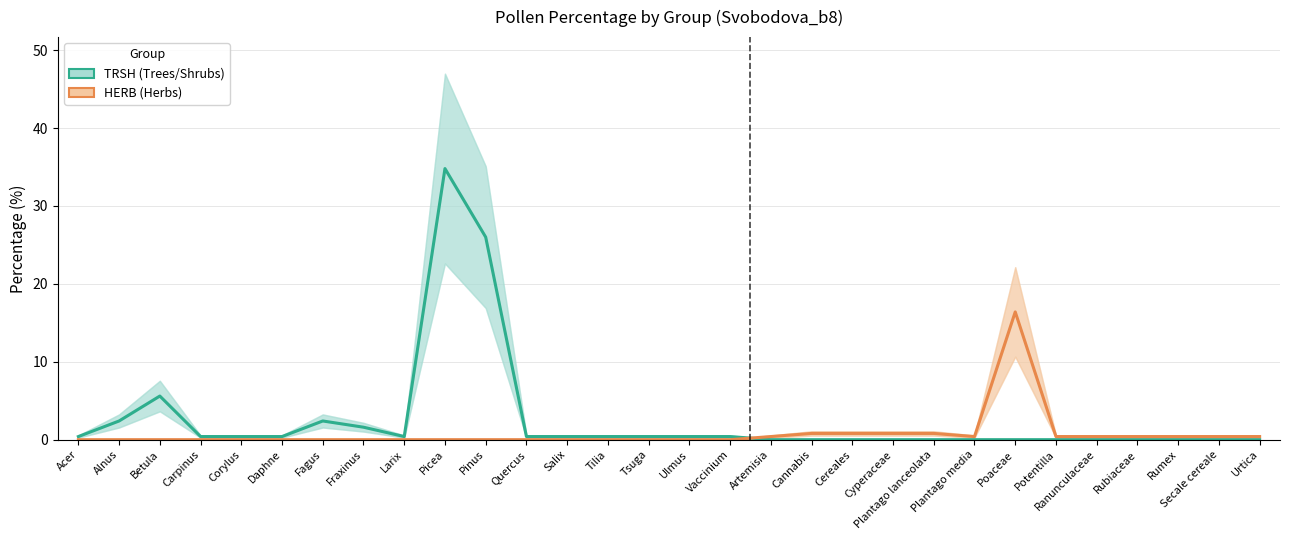

What is the maximum value for HERB (Herbs)?

16.4